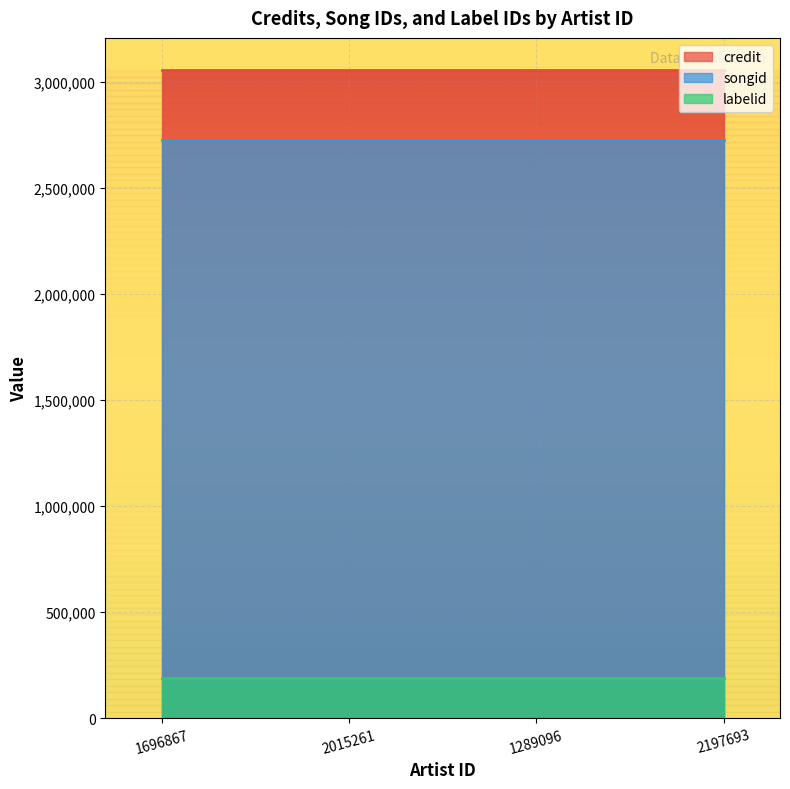

Is the value of credit at 2015261 greater than the value of songid at 2015261?

Yes